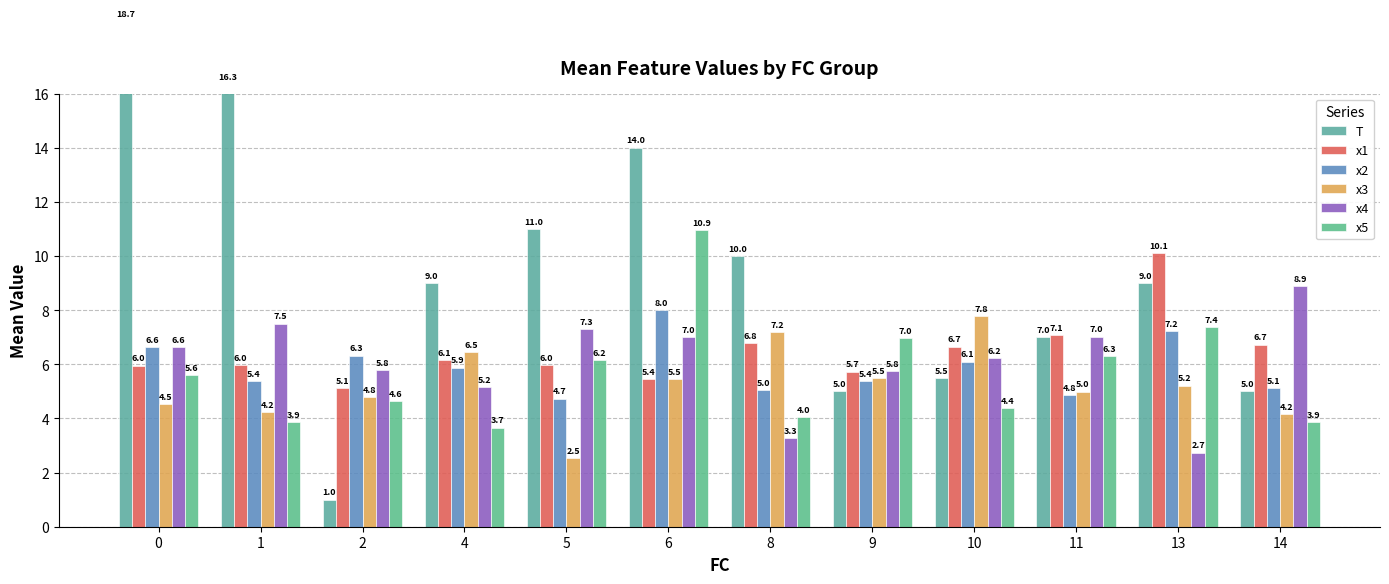

What is the spread (max minus min) of values at 14?

5.0